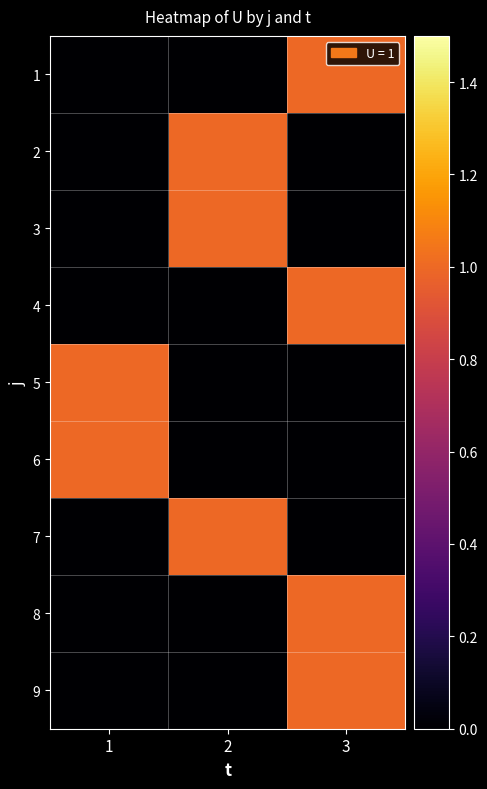

Reading left to right, list all the values displayed in this chart.

1: 1=0	2=0	3=1
2: 1=0	2=1	3=0
3: 1=0	2=1	3=0
4: 1=0	2=0	3=1
5: 1=1	2=0	3=0
6: 1=1	2=0	3=0
7: 1=0	2=1	3=0
8: 1=0	2=0	3=1
9: 1=0	2=0	3=1